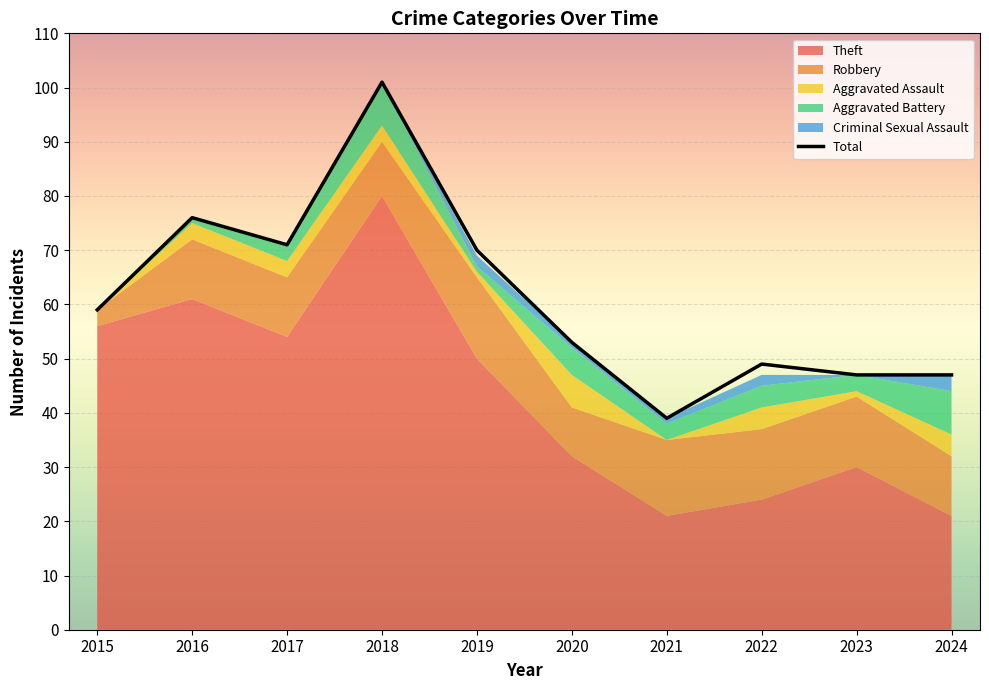

What is the greatest value displayed?

101